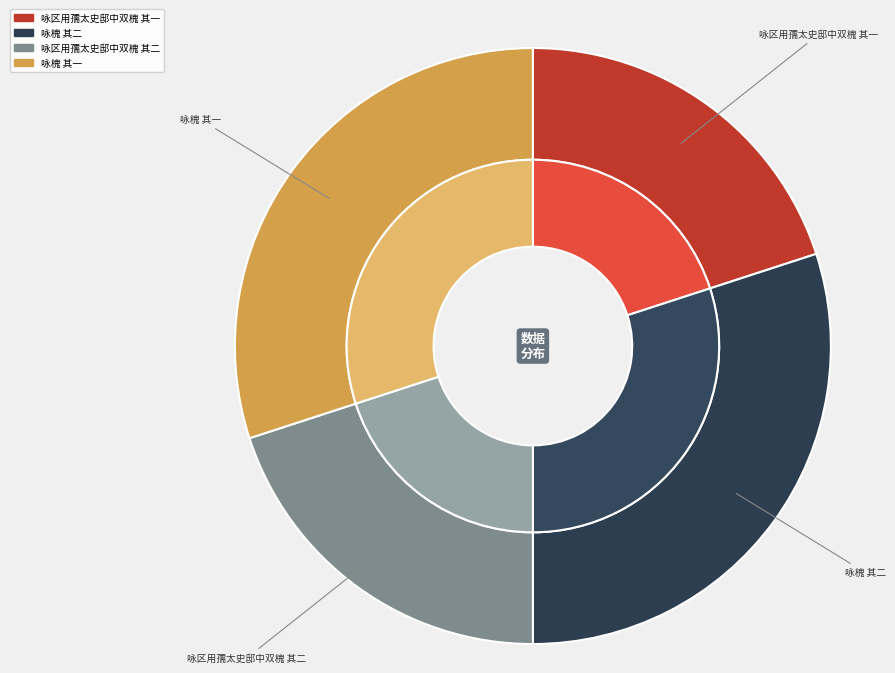

Which slice is the largest?

咏槐 其一